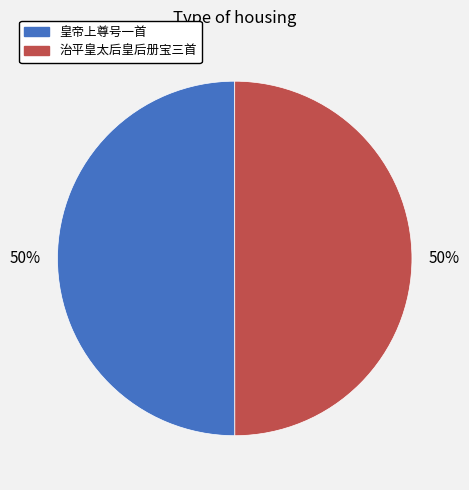

To the nearest percent, what is the average slice percentage?

50%